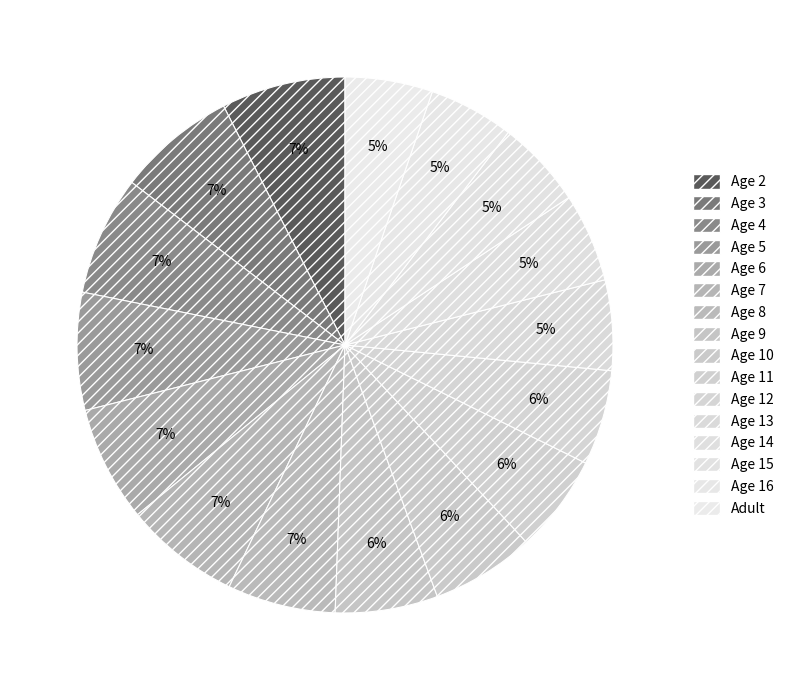

How many slices are in this pie chart?

16